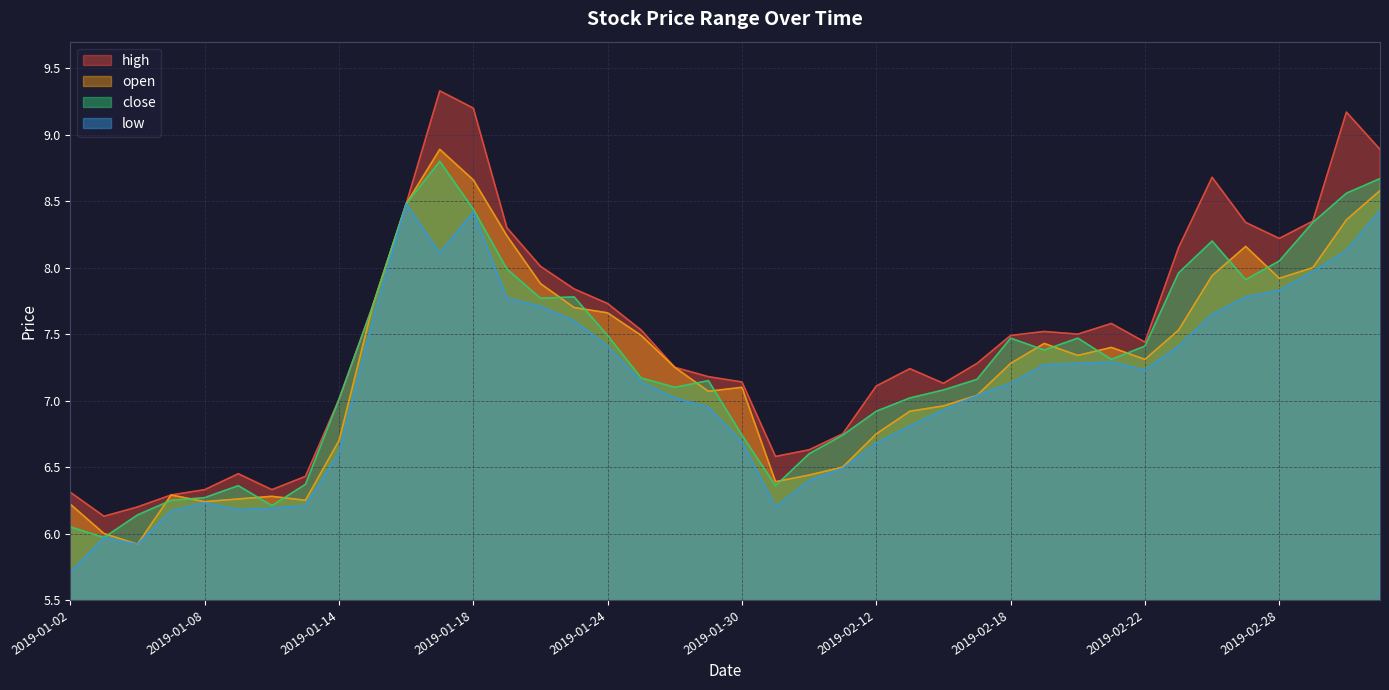

In close, how many points are higher than both neighbors (excluding endpoints)?

7